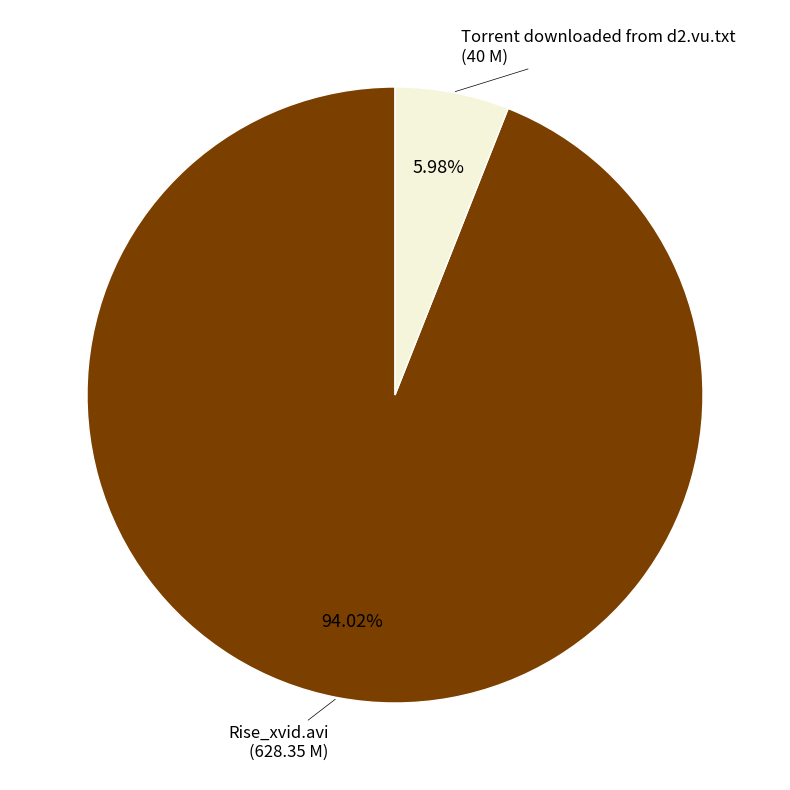

To the nearest percent, what is the difference between the largest and smallest slice percentages?

88%